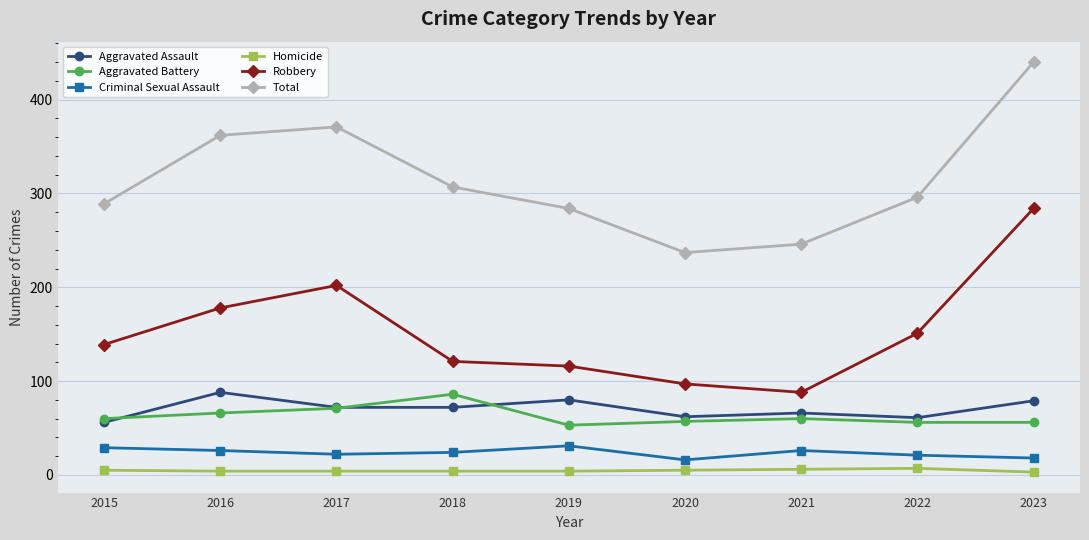

What value does the Robbery series have at 2018, to the nearest 10?

120